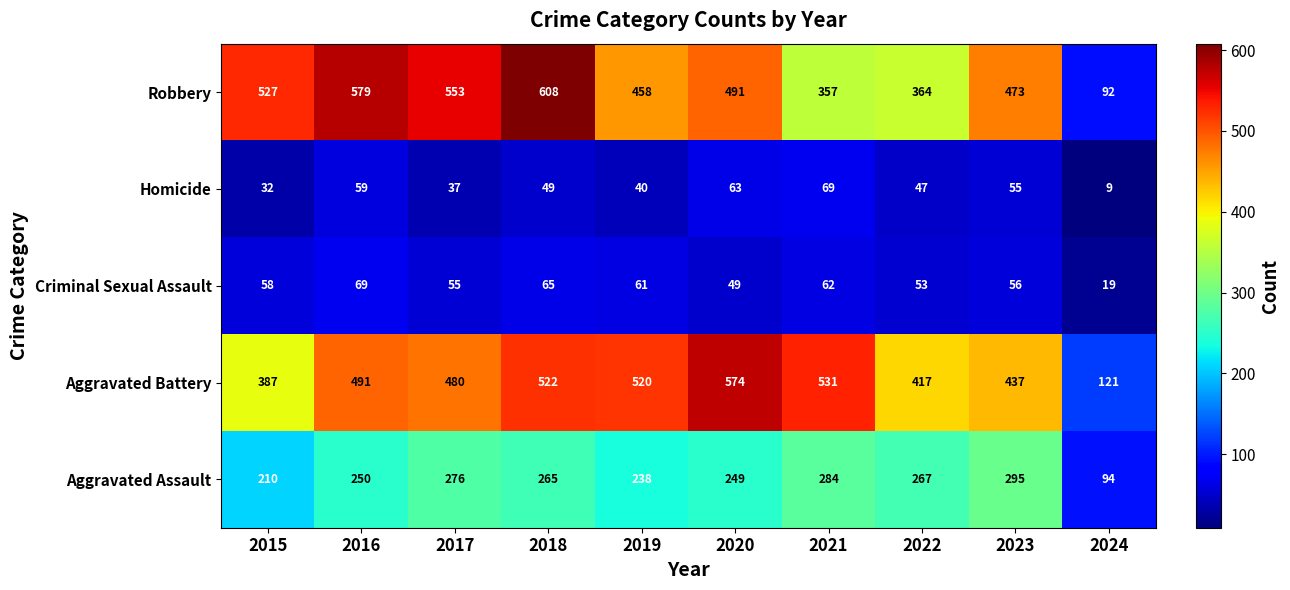

List the labels in order of Criminal Sexual Assault value, largest first.

2016, 2018, 2021, 2019, 2015, 2023, 2017, 2022, 2020, 2024